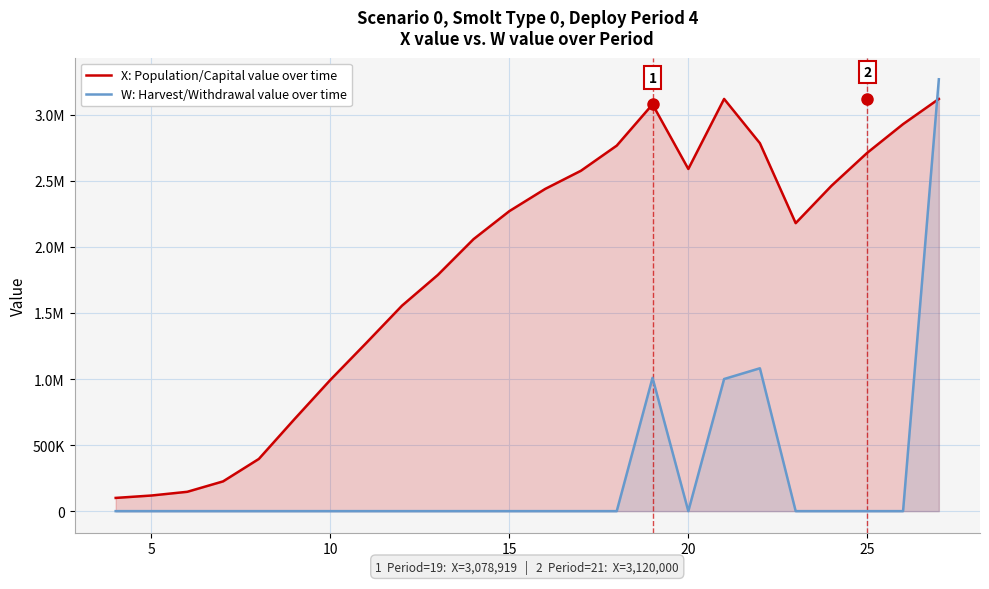

Which series has the largest total across all categories?

X: Population/Capital value over time